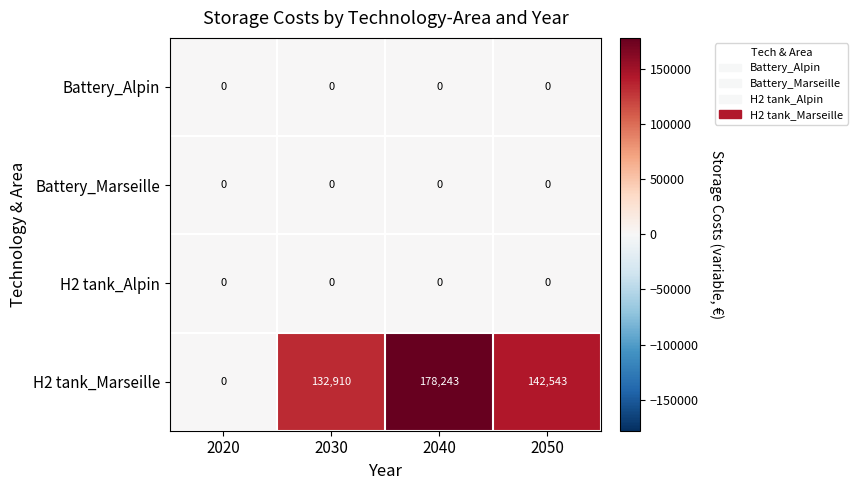

At how many categories does at least one series exceed 43440?

3